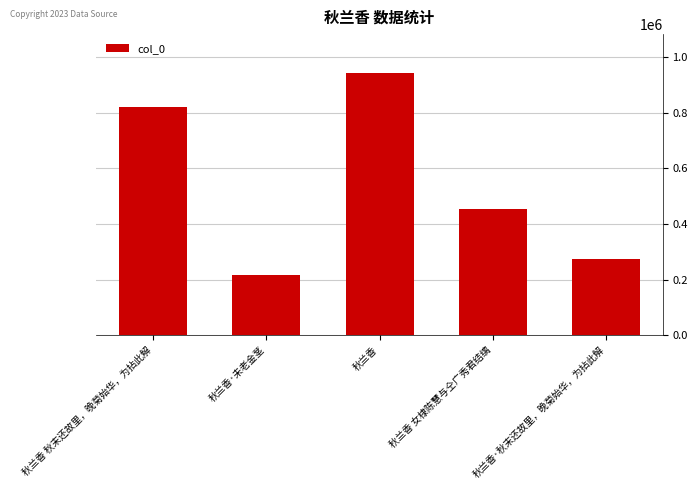

Between 秋兰香 女棣陈慧与仝广秀君结缡 and 秋兰香·秋末还故里，晚菊始华，为拈此解, which is larger?

秋兰香 女棣陈慧与仝广秀君结缡